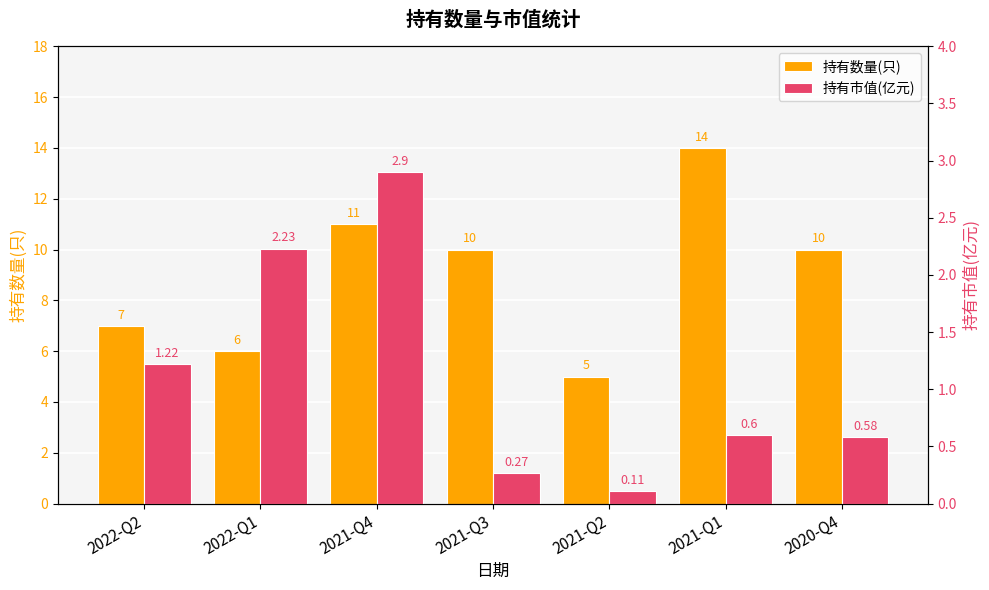

What is the value of the 持有数量(只) bar at the 3rd from the left?

11.0